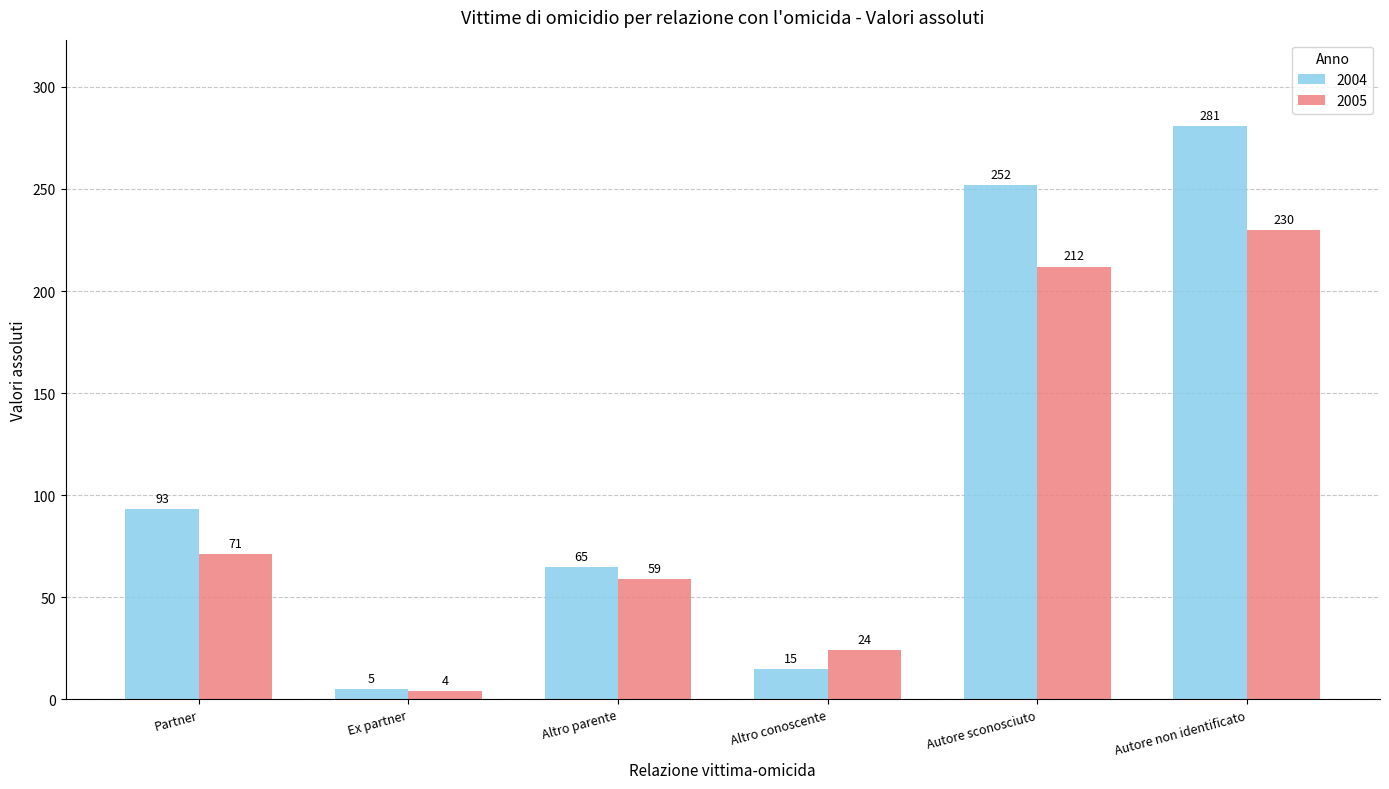

Reading left to right, extract all data points from this chart.

2004: 93	5	65	15	252	281
2005: 71	4	59	24	212	230